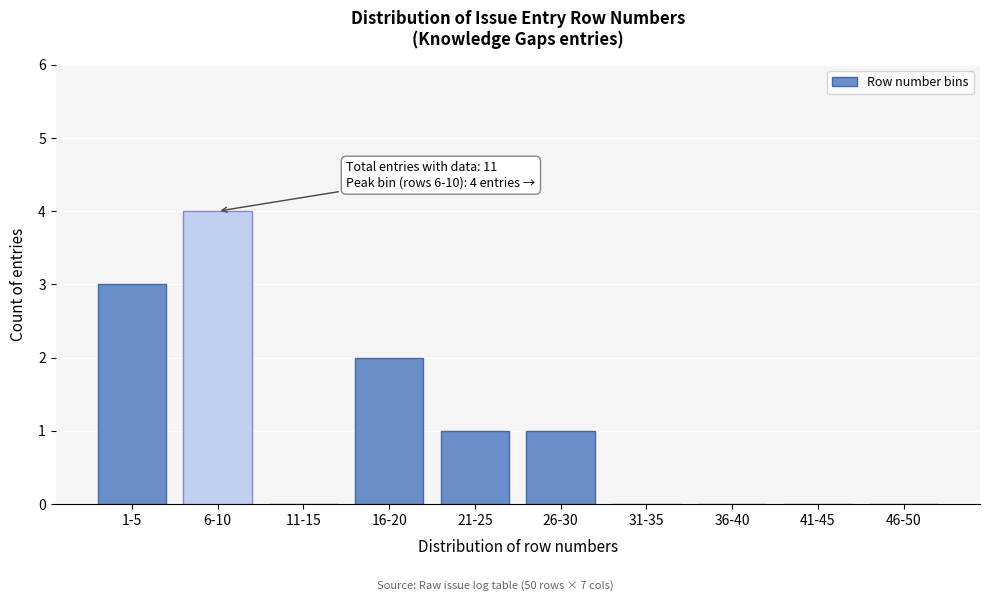

Reading left to right, transcribe all the data shown in this chart.

1-5=3	6-10=4	11-15=0	16-20=2	21-25=1	26-30=1	31-35=0	36-40=0	41-45=0	46-50=0